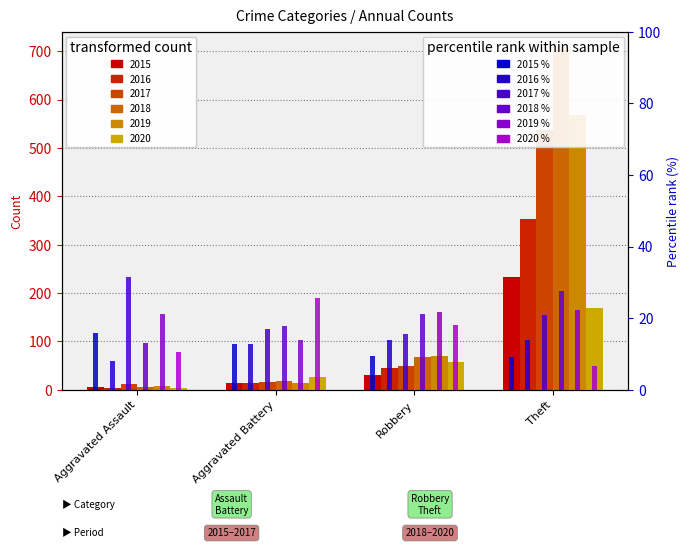

True or false: 2018 % has a value of 13.2 at Aggravated Assault.

True